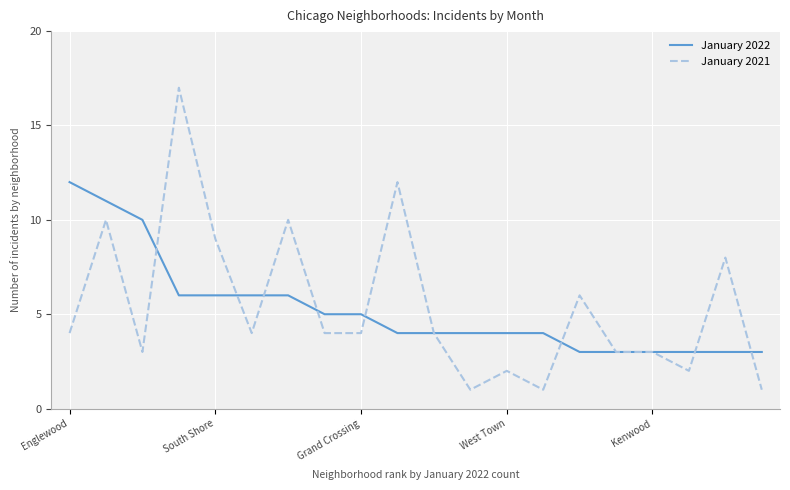

What is the difference between the maximum and minimum values in the January 2021 series?

16